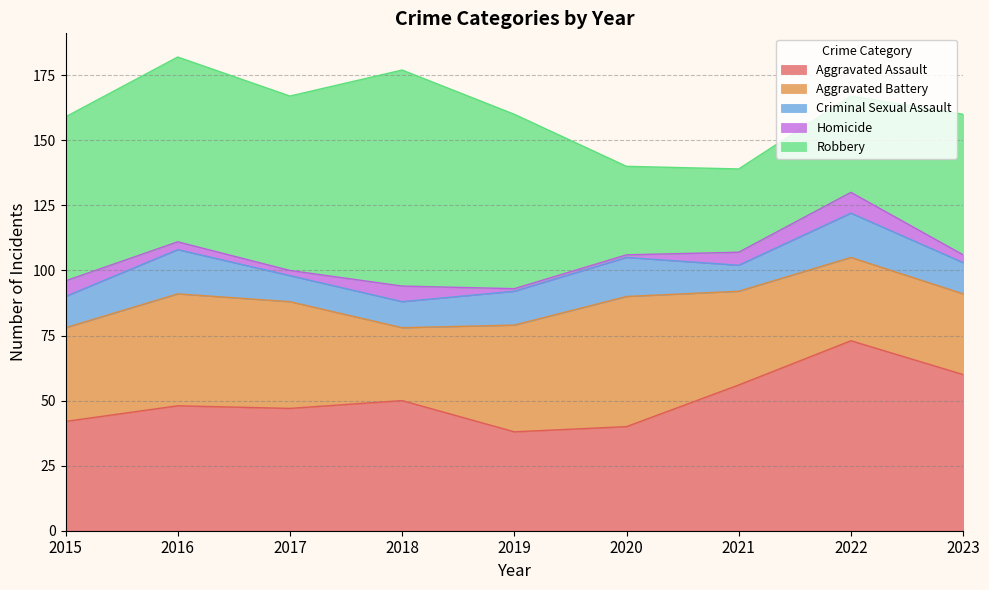

What is the value of the Homicide point at the 3rd from the left?

2